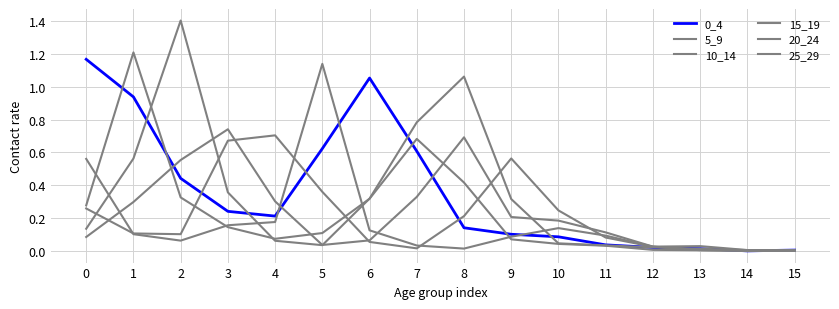

At which label is 10_14 closest to 0?

15